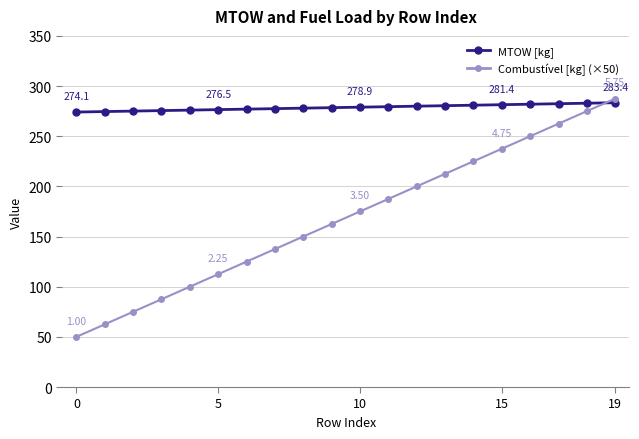

What is the average value of the Combustível [kg] (×50) series?

168.8